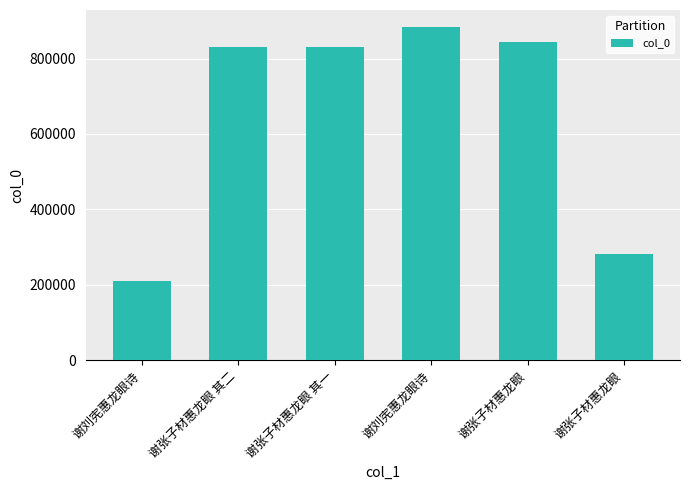

How many values are below 831785?

3